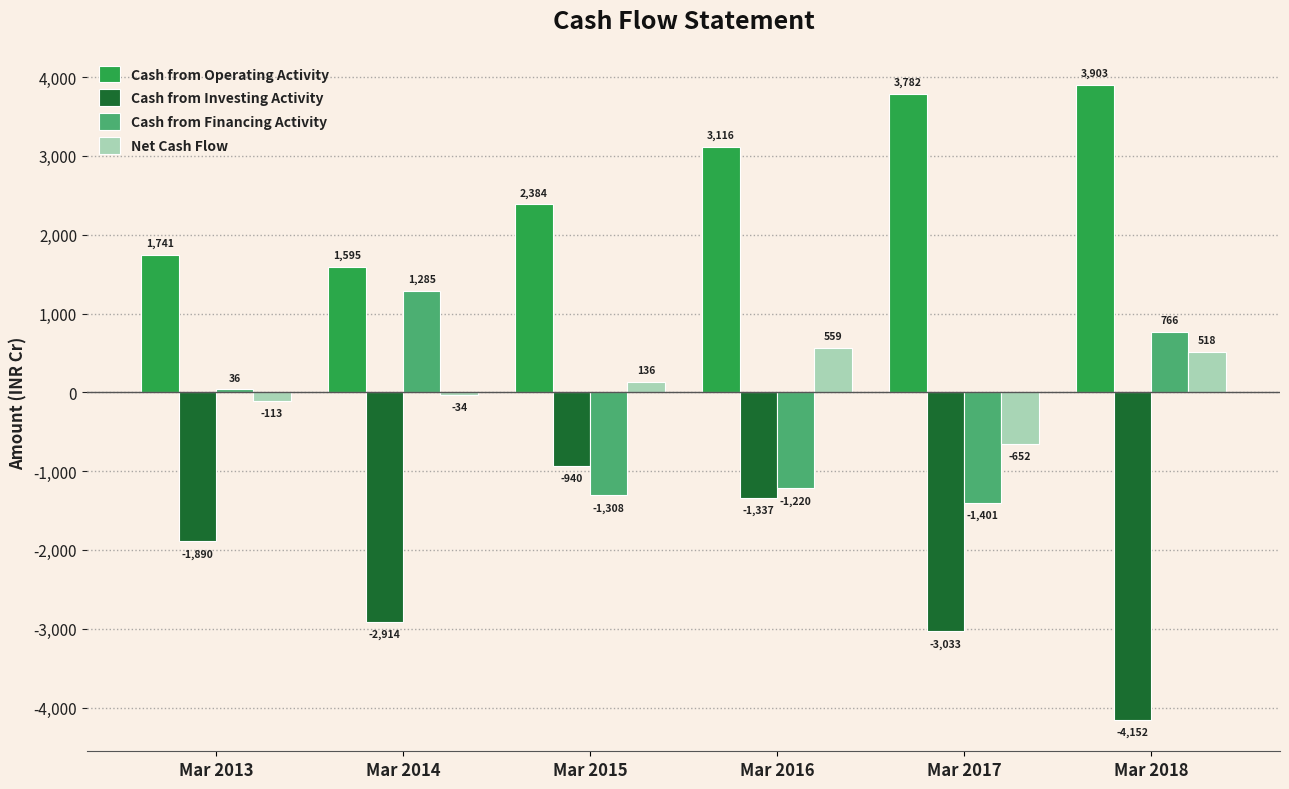

What is the value of the Cash from Investing Activity bar at the 1st from the left?

-1890